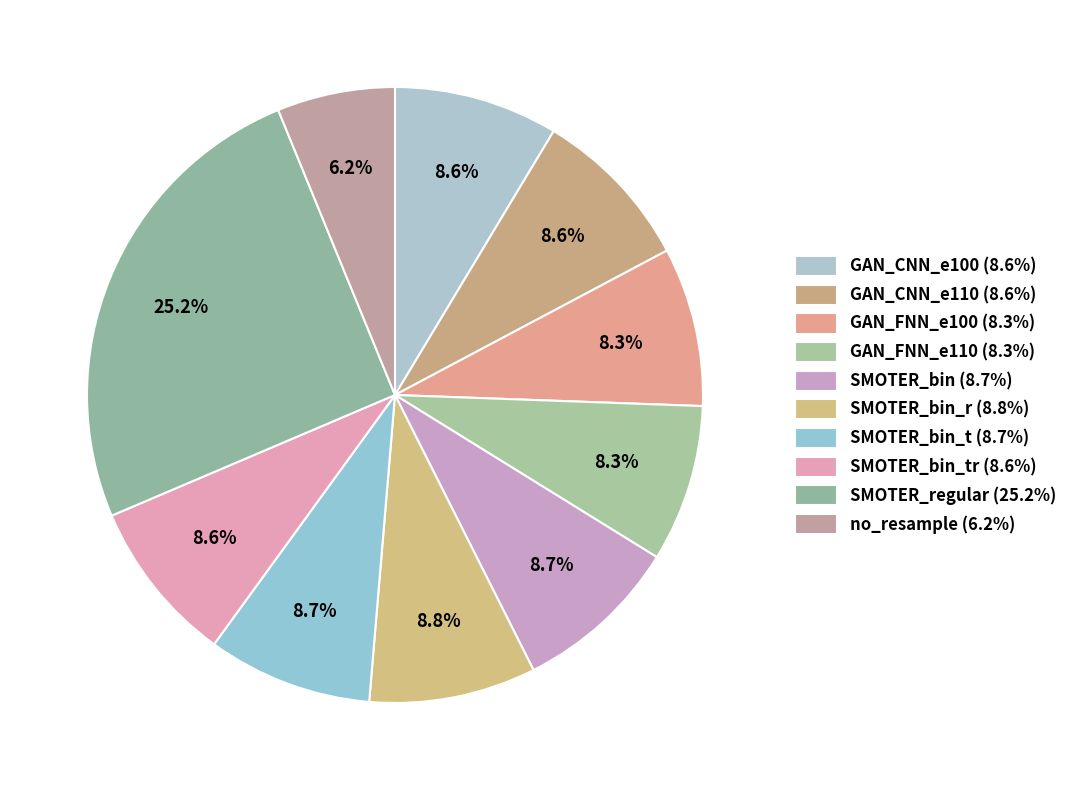

How many slices are in this pie chart?

10